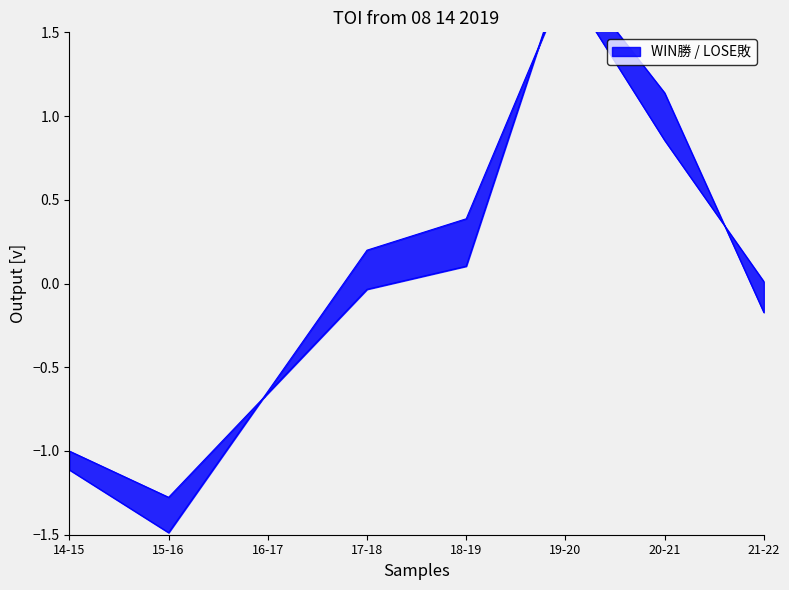

Where do LOSE敗 and WIN勝 first cross each other?

15-16 and 16-17